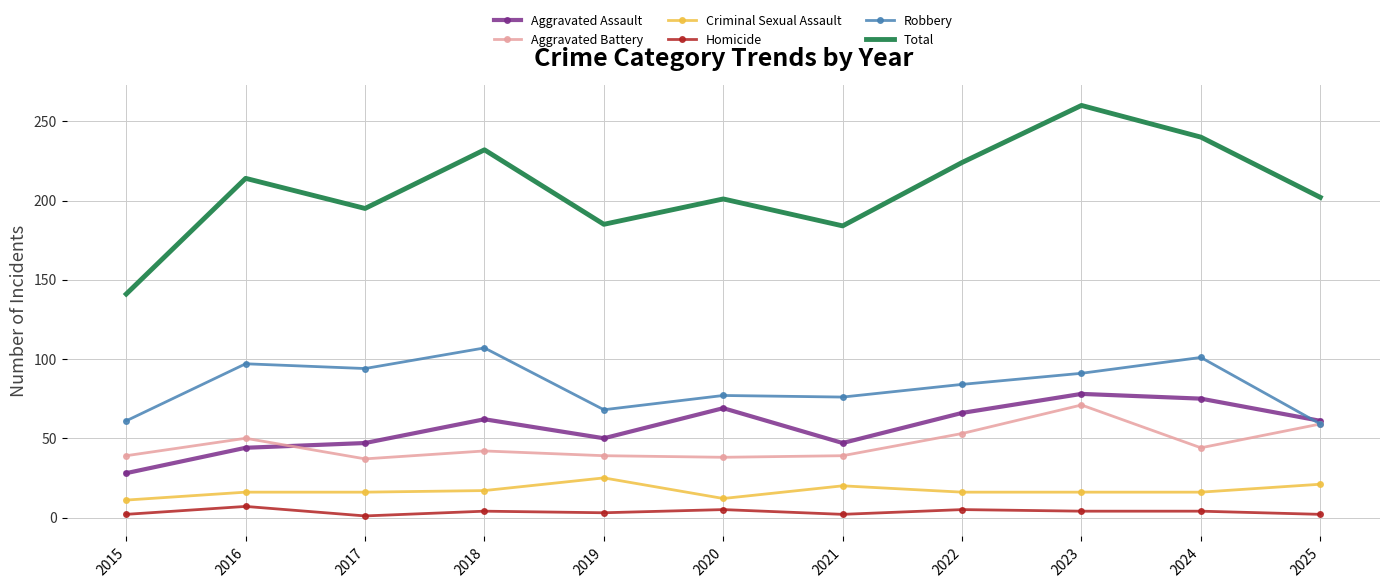

Is the value of Homicide at 2017 greater than the value of Aggravated Battery at 2016?

No